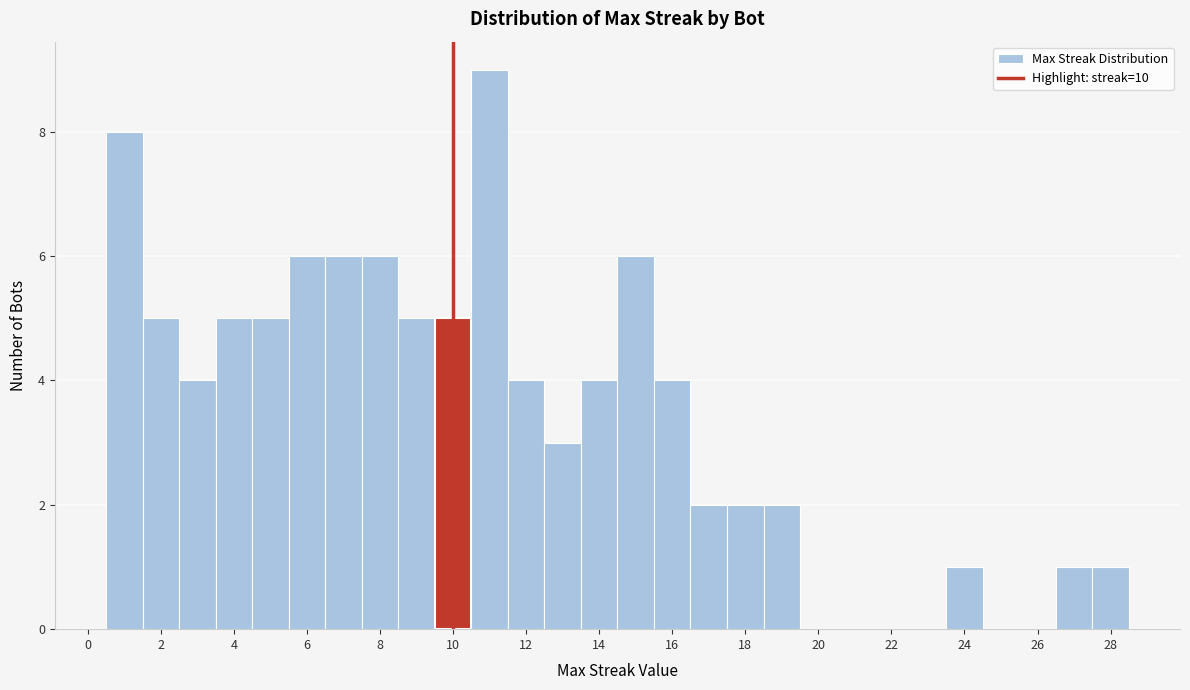

Reading left to right, transcribe this chart: for each bar, give the range it covers on the x-axis and its height. Neither the bar edges nor the heights are printed on the chart, so give them approximately, as read against the axes.

0.5 to 1.5: 8
1.5 to 2.5: 5
2.5 to 3.5: 4
3.5 to 4.5: 5
4.5 to 5.5: 5
5.5 to 6.5: 6
6.5 to 7.5: 6
7.5 to 8.5: 6
8.5 to 9.5: 5
9.5 to 10.5: 5
10.5 to 11.5: 9
11.5 to 12.5: 4
12.5 to 13.5: 3
13.5 to 14.5: 4
14.5 to 15.5: 6
15.5 to 16.5: 4
16.5 to 17.5: 2
17.5 to 18.5: 2
18.5 to 19.5: 2
19.5 to 20.5: 0
20.5 to 21.5: 0
21.5 to 22.5: 0
22.5 to 23.5: 0
23.5 to 24.5: 1
24.5 to 25.5: 0
25.5 to 26.5: 0
26.5 to 27.5: 1
27.5 to 28.5: 1